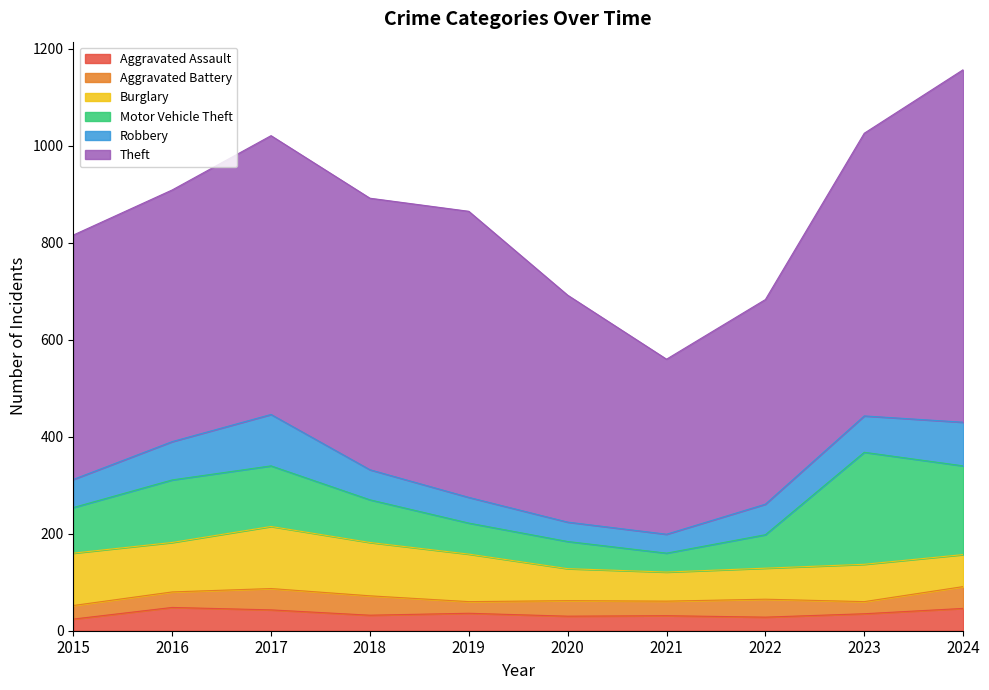

What is the spread (max minus min) of values at 2016?

487